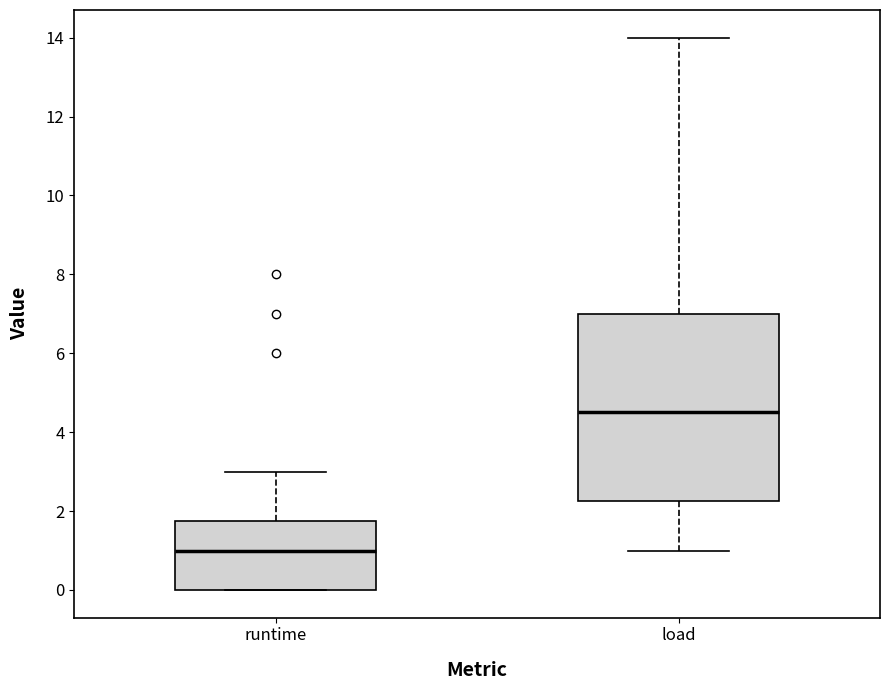

Where does the median line of the box for load sit on the y-axis? The values are not printed on the chart, so give them approximately, as read against the axis.

4.6